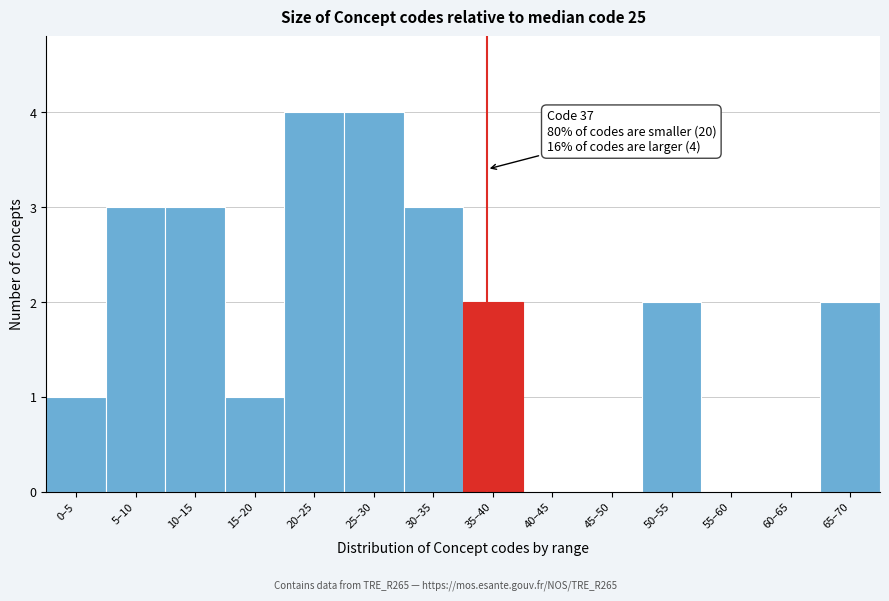

Reading left to right, what are all the values shown in this chart?

0–5=1	5–10=3	10–15=3	15–20=1	20–25=4	25–30=4	30–35=3	35–40=2	40–45=0	45–50=0	50–55=2	55–60=0	60–65=0	65–70=2